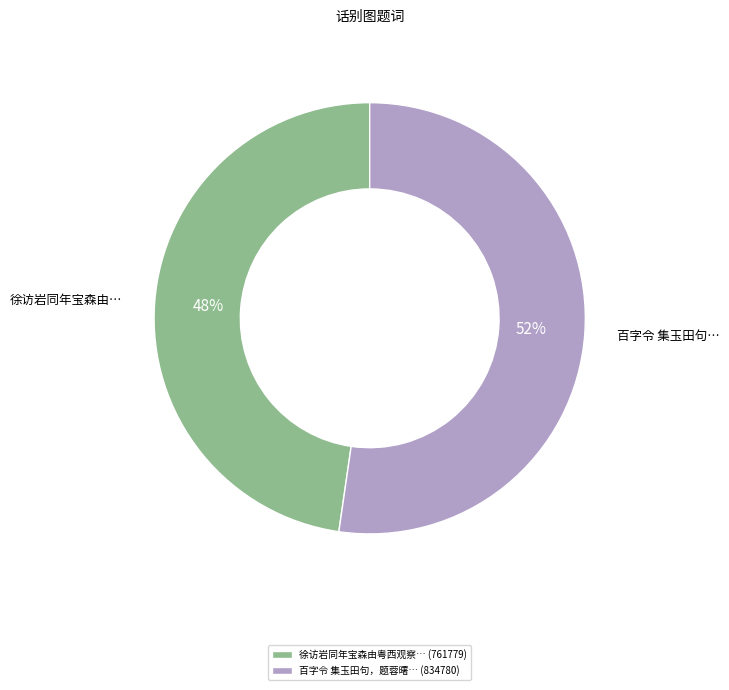

Approximately how many times larger is the value at 百字令 集玉田句，题蓉曙… (834780) compared to 徐访岩同年宝森由粤西观察… (761779)?

1.1